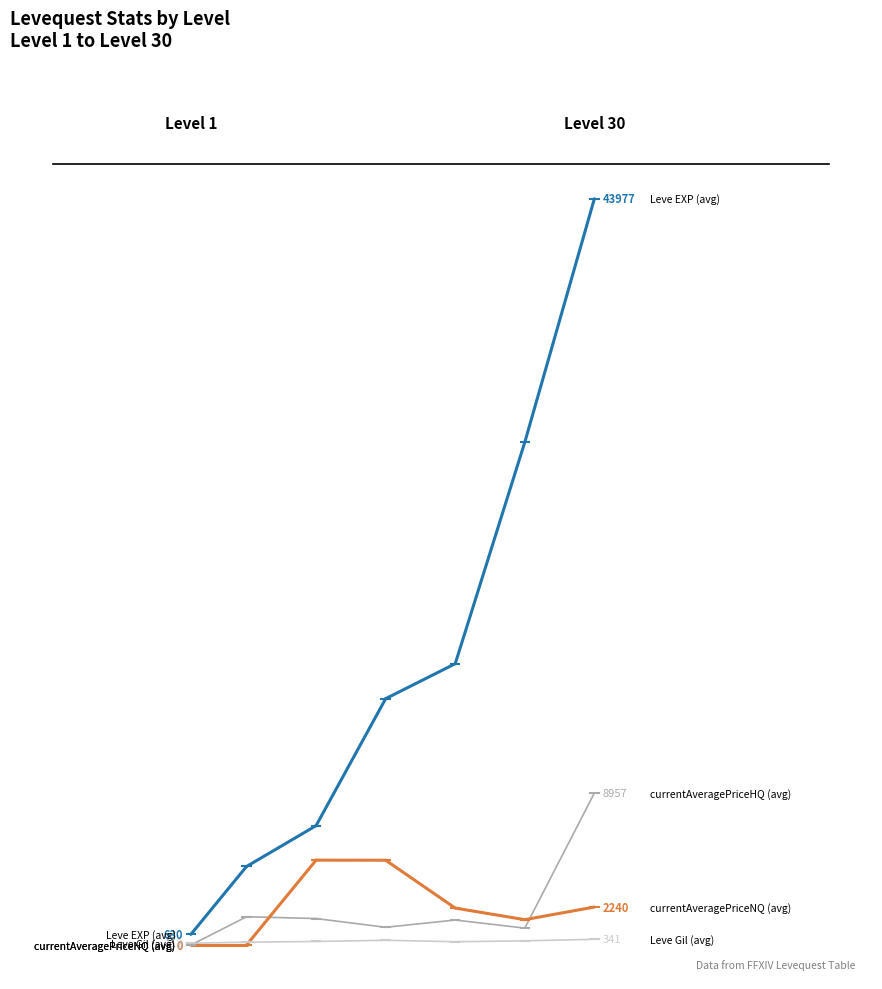

Is it true that Leve EXP (avg) equals 2308 at −10?

False